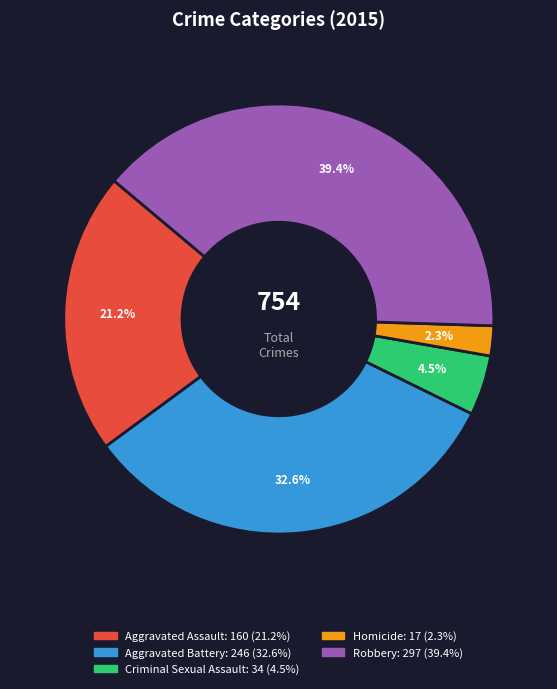

To the nearest percent, what is the difference between the largest and smallest slice percentages?

37%